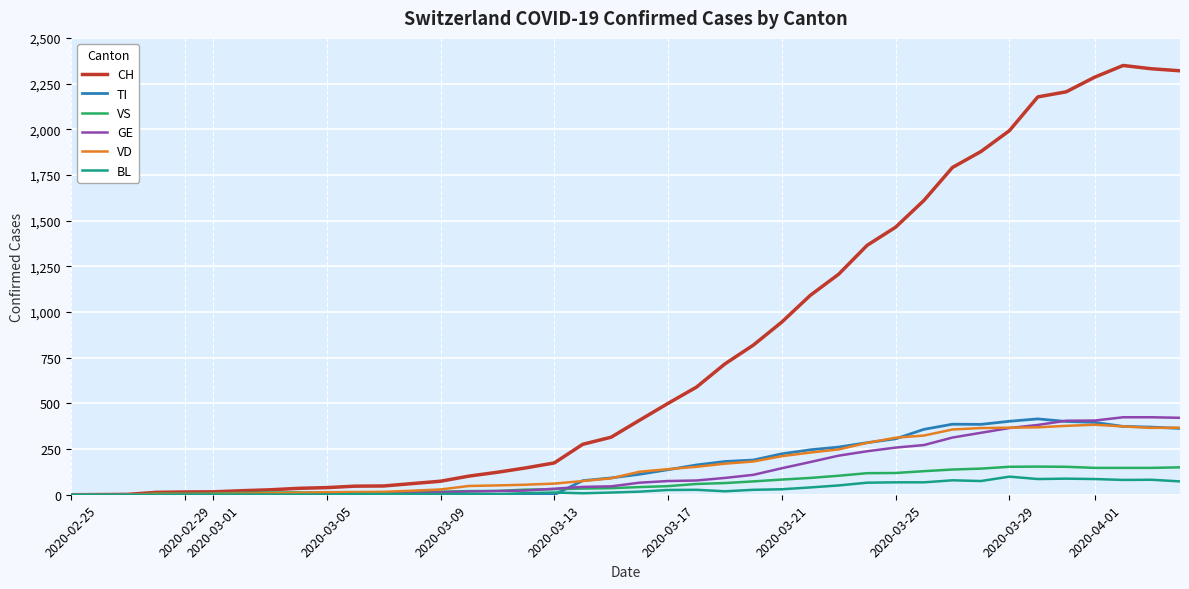

Which series has the largest total across all categories?

CH